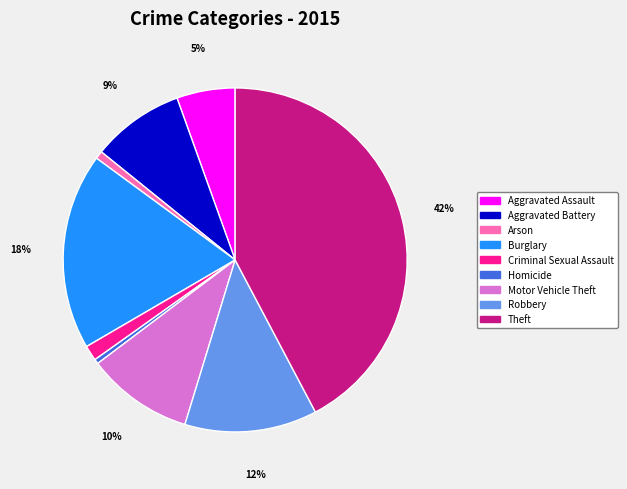

What is the largest slice in the pie chart?

Theft